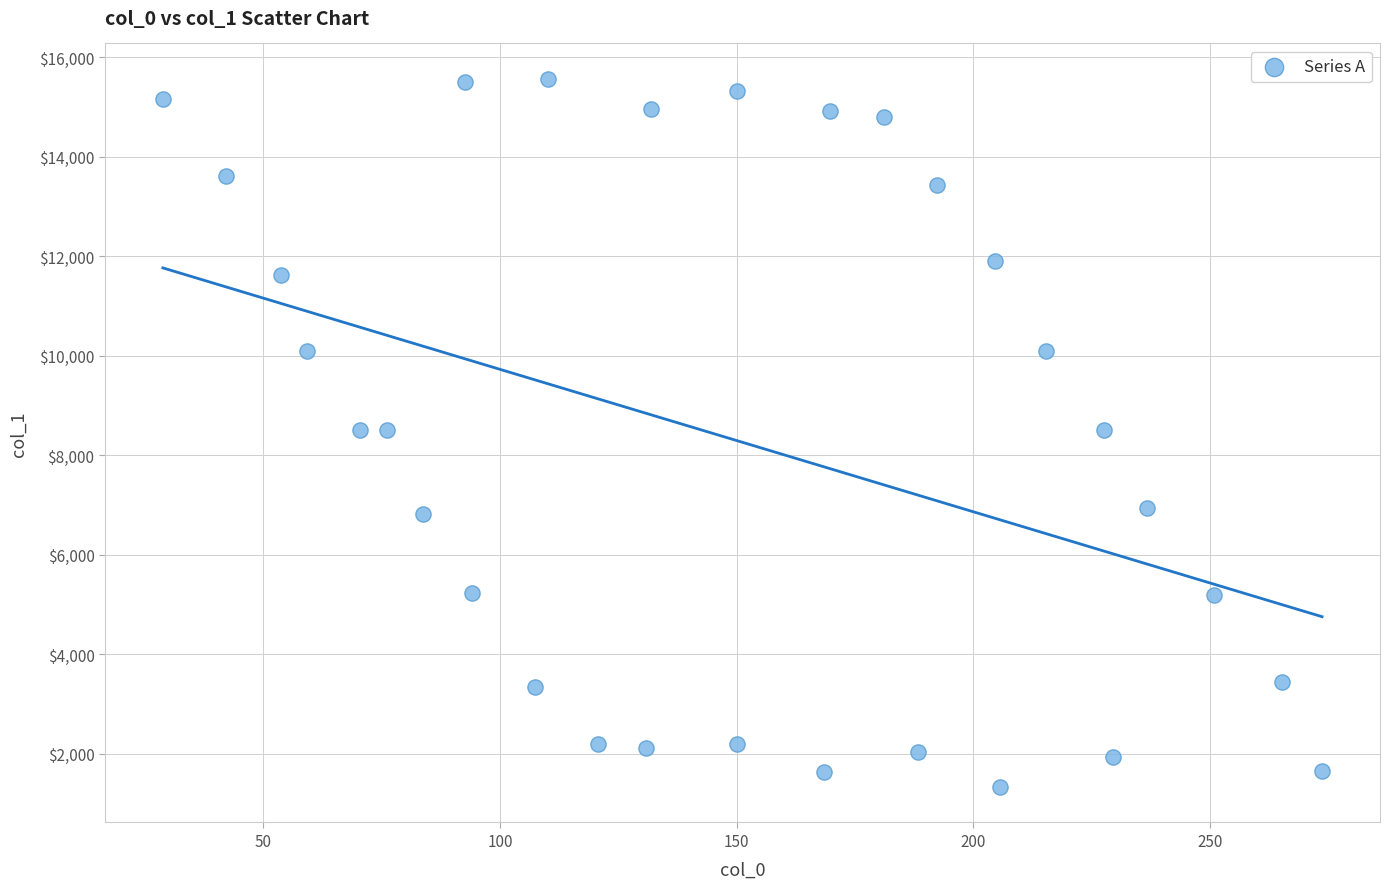

What is the range of Y values (max minus min)?

14240.4